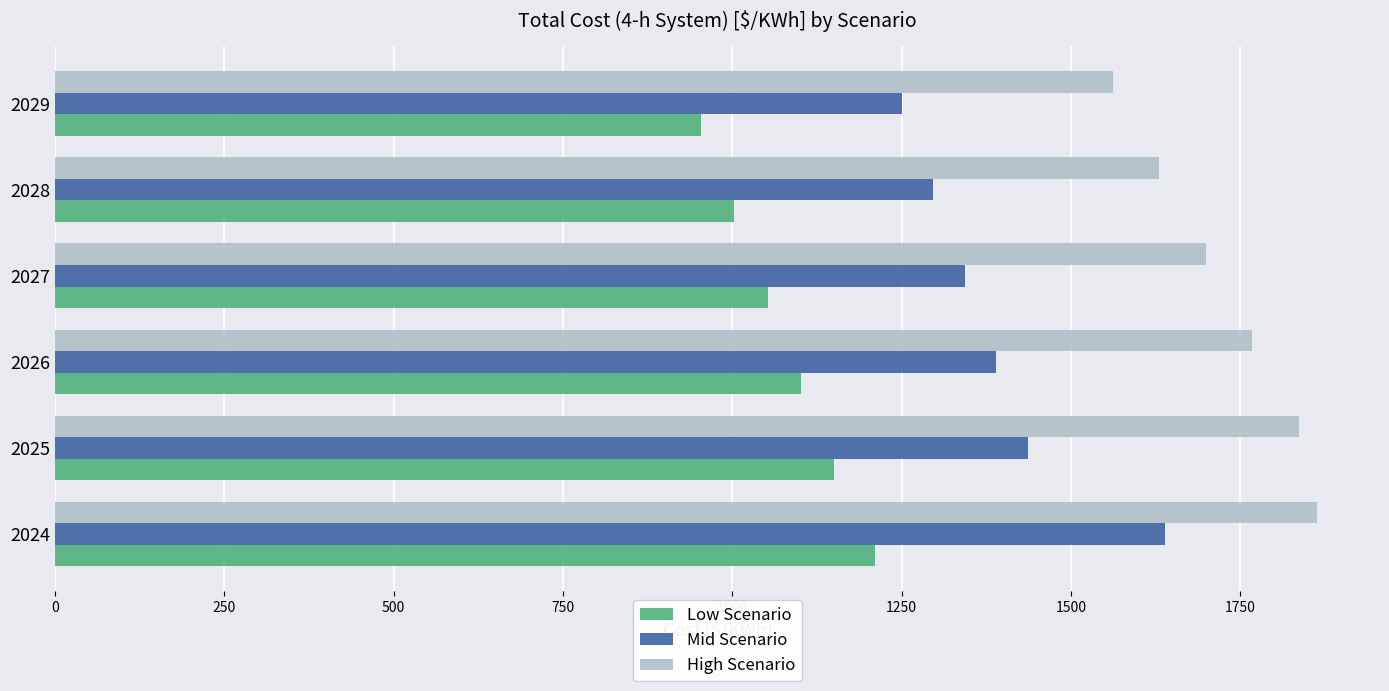

At 2029, list the series in order from largest to smallest.

High Scenario, Mid Scenario, Low Scenario